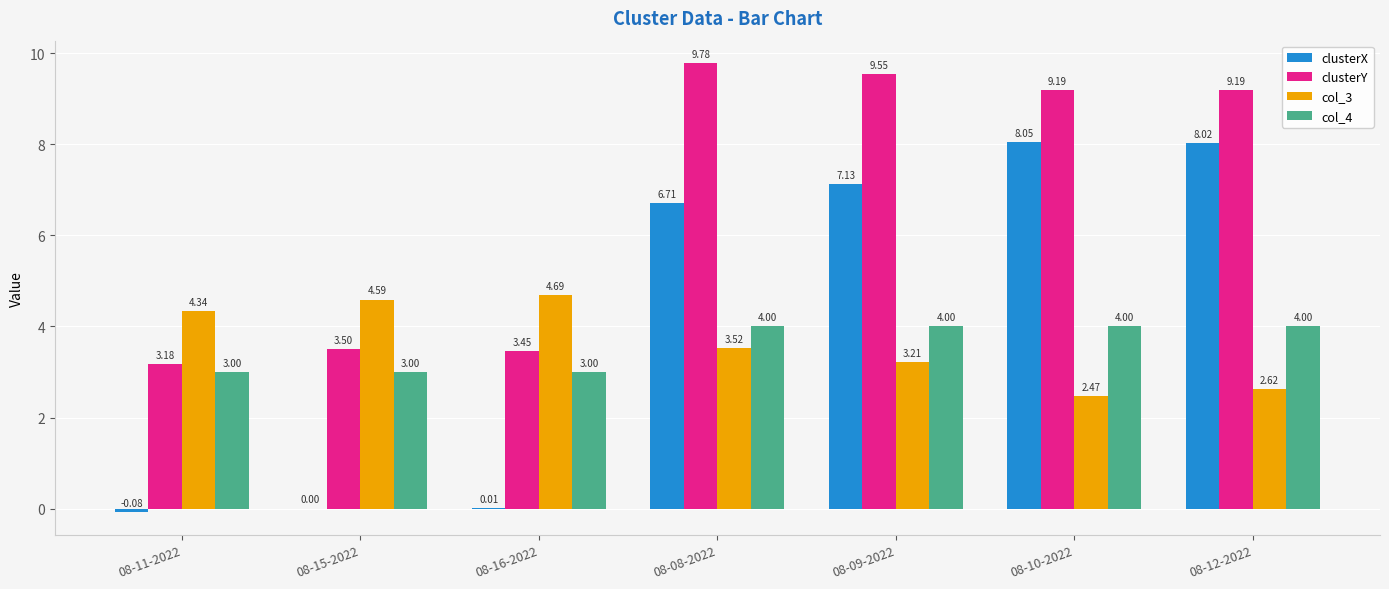

What are all the series names shown in the legend?

clusterX, clusterY, col_3, col_4